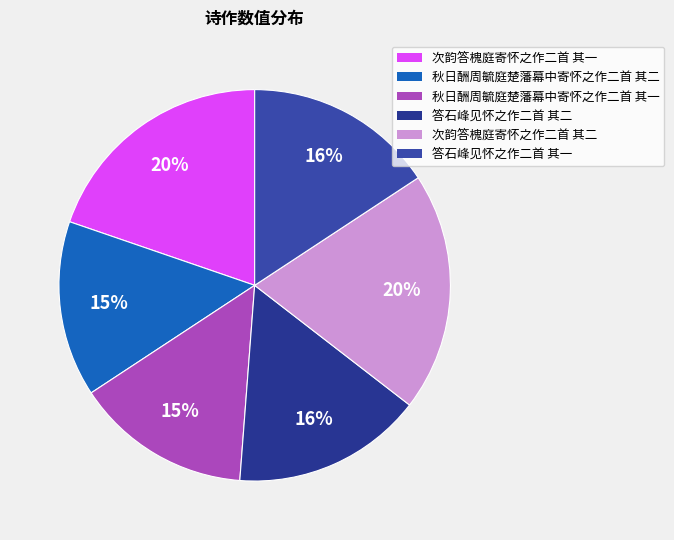

To the nearest percent, what is the combined percentage of 秋日酬周毓庭楚藩幕中寄怀之作二首 其二 and 答石峰见怀之作二首 其二?

30%